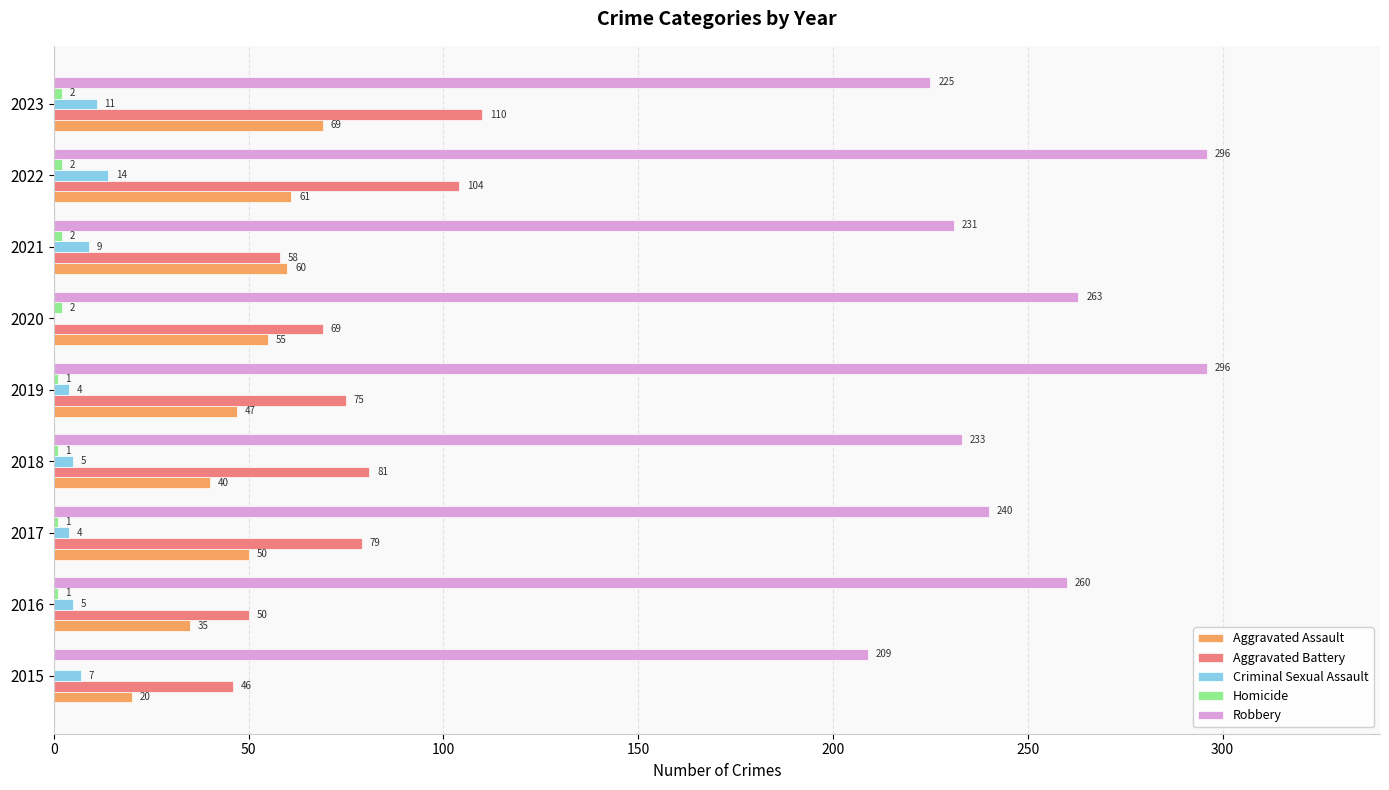

Count the number of data series in this chart.

5